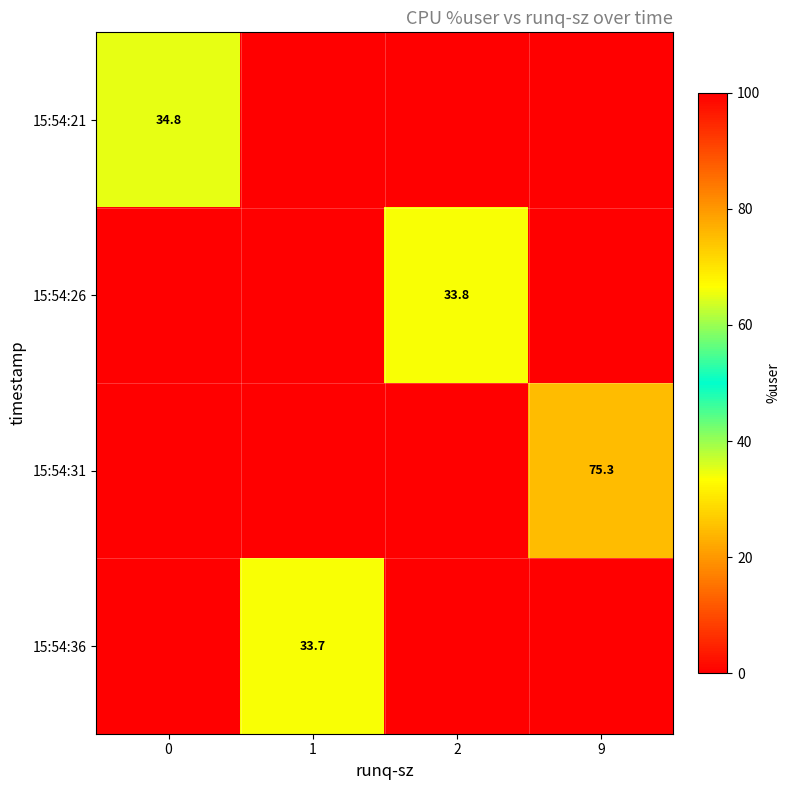

What is the spread (max minus min) of values at 0?

34.8